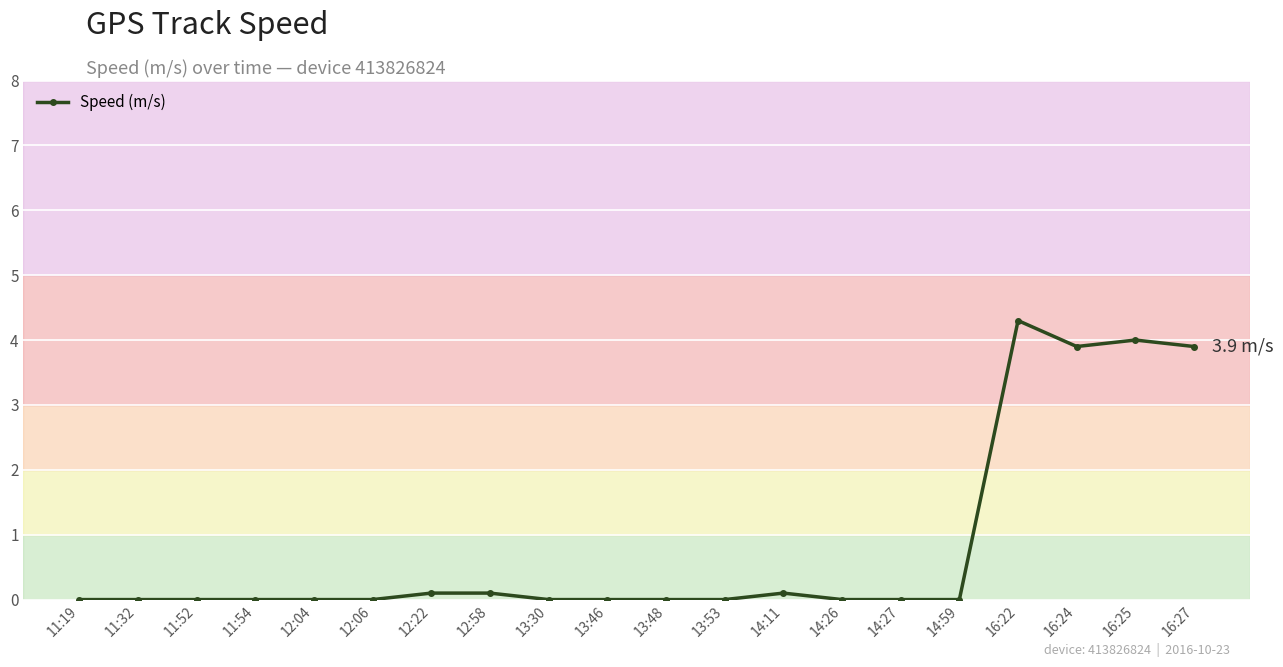

What is the sum of all values?

16.4